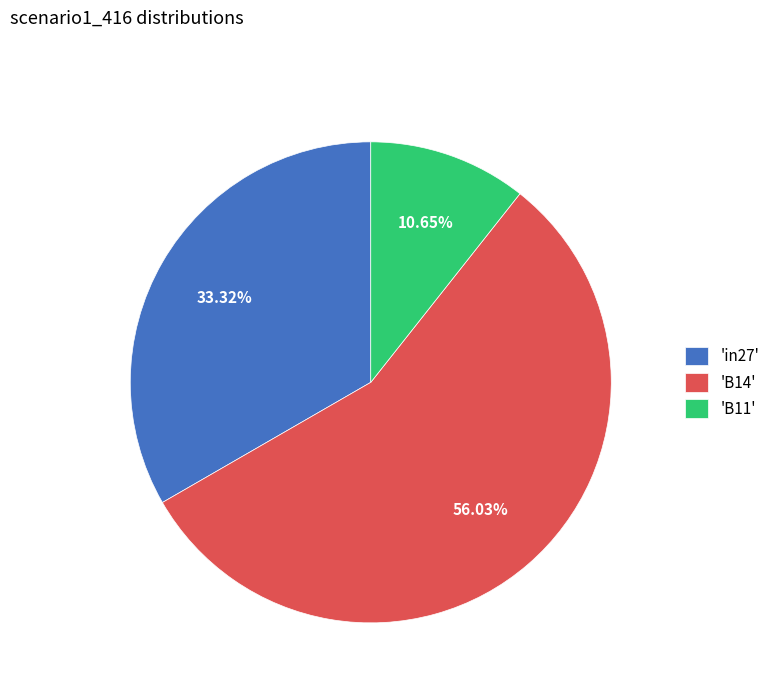

Count the number of slices in the pie.

3